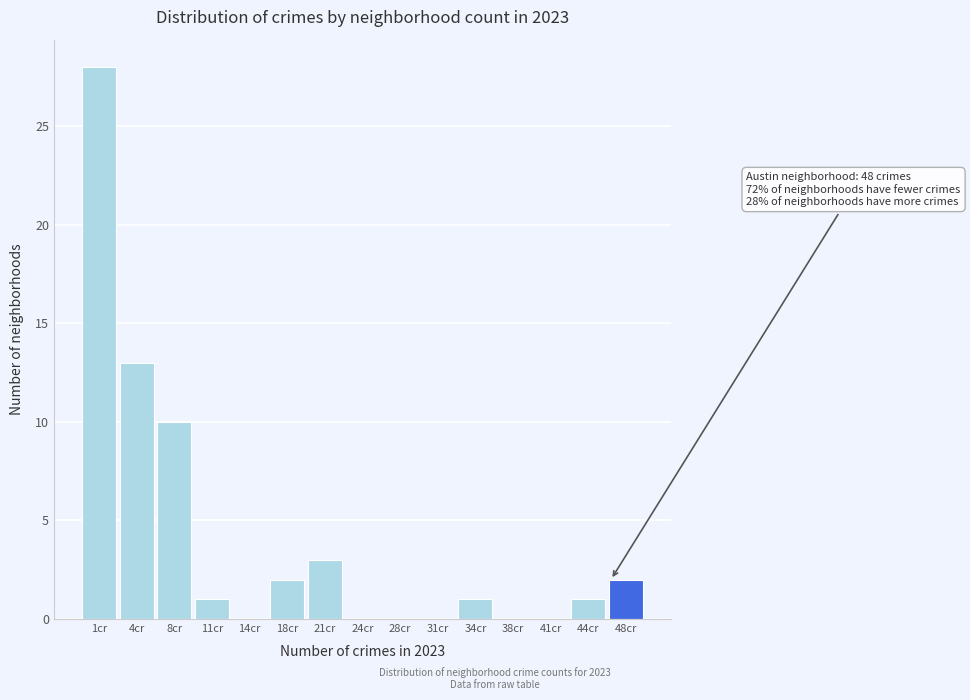

Reading left to right, extract all data points from this chart.

1cr=28	4cr=13	8cr=10	11cr=1	14cr=0	18cr=2	21cr=3	24cr=0	28cr=0	31cr=0	34cr=1	38cr=0	41cr=0	44cr=1	48cr=2